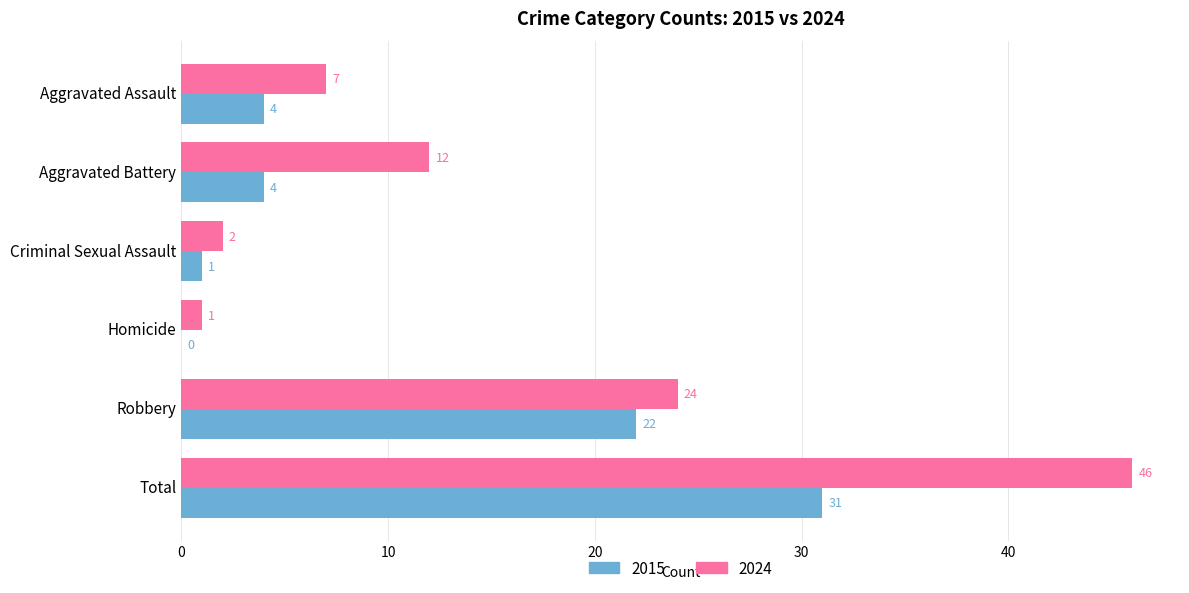

Is the value of 2024 at Aggravated Battery greater than the value of 2015 at Homicide?

Yes